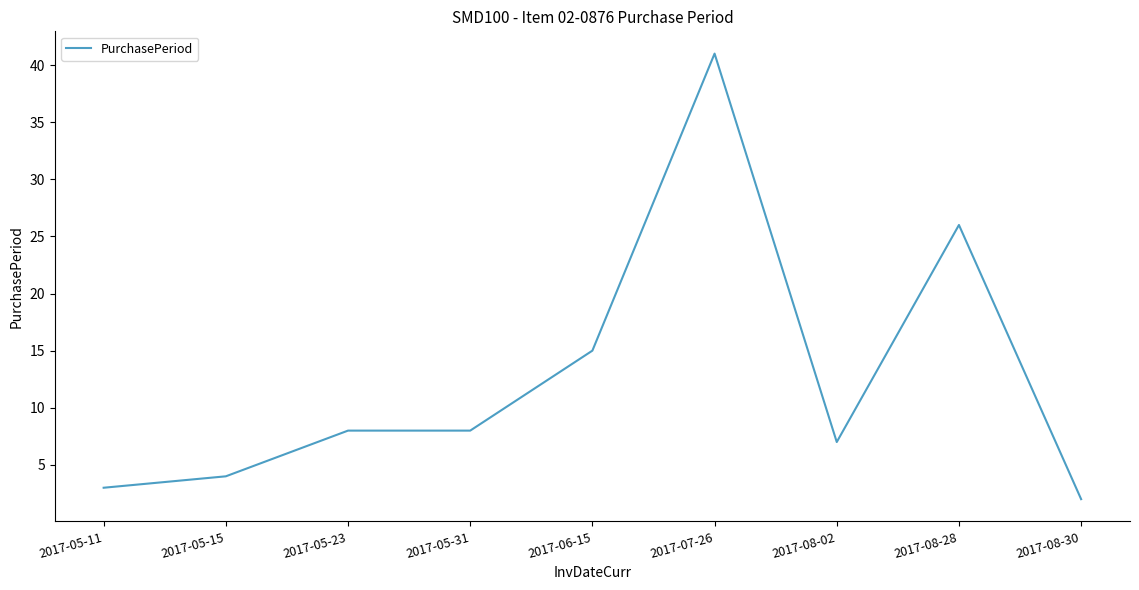

At which label is the value closest to 21?

2017-08-28